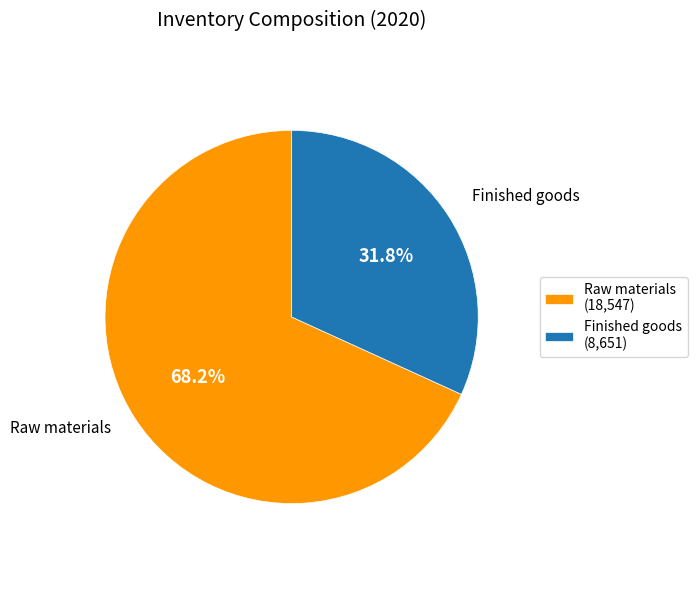

What is the ratio of the value at Raw materials (18,547) to the value at Finished goods (8,651)?

2.1